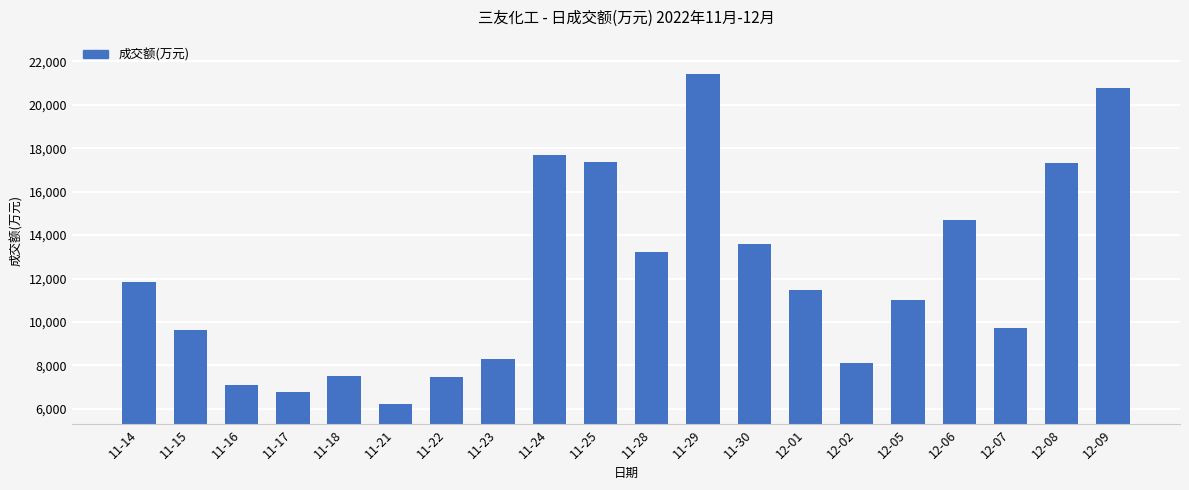

The chart shows a value of 13199 at 11-28. True or false?

True